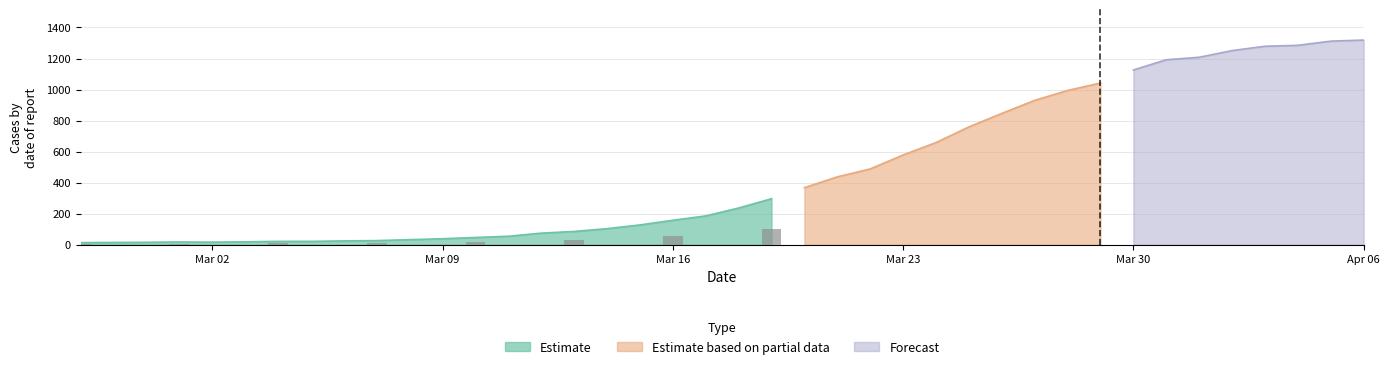

Are the bars horizontal?

No